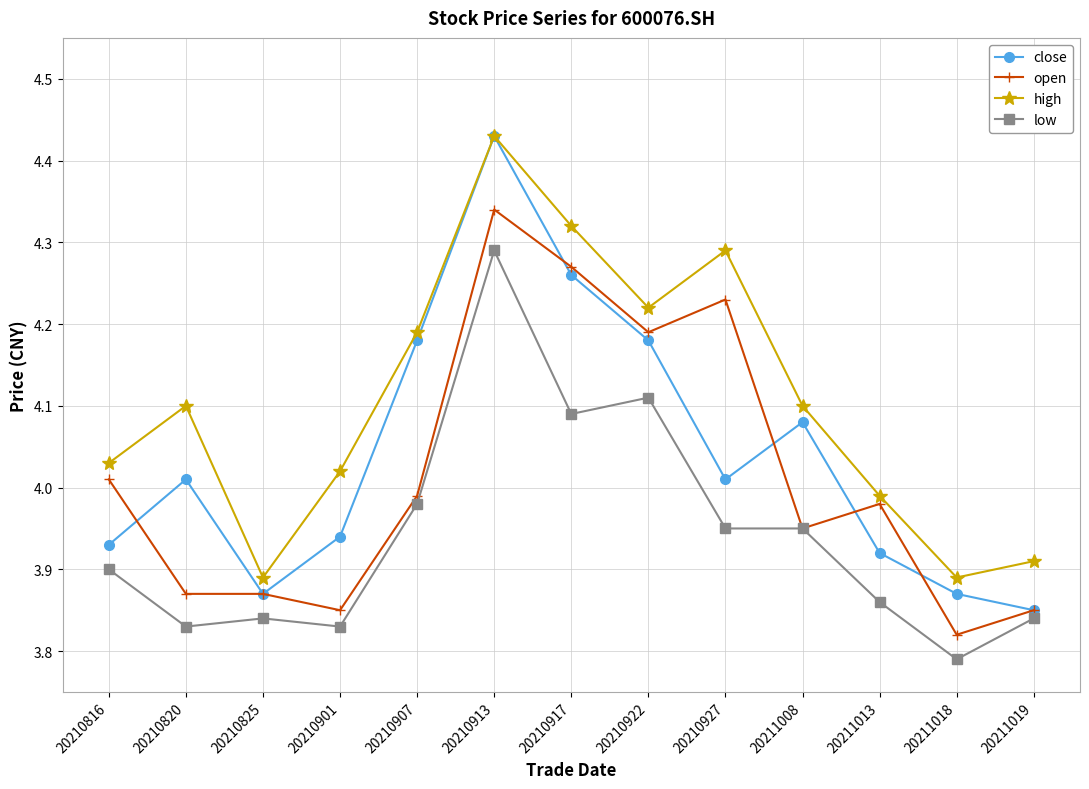

What is the total value across all series at 20210816?

15.9